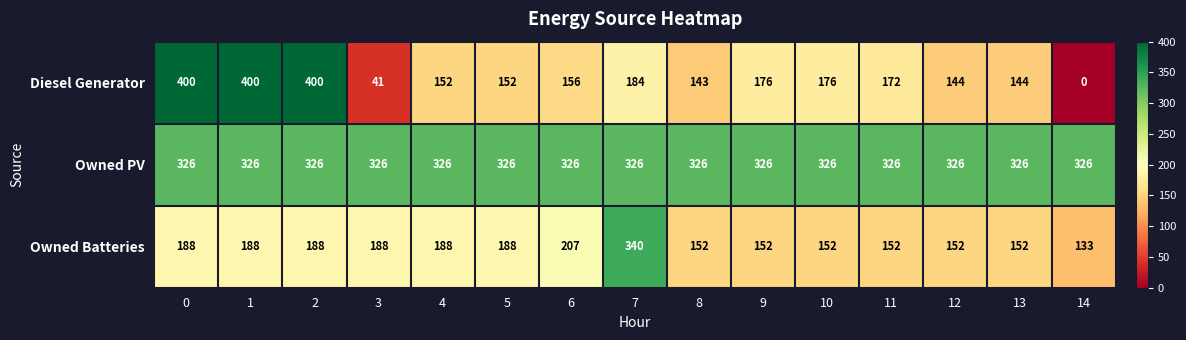

At which label is Owned Batteries closest to 236?

6